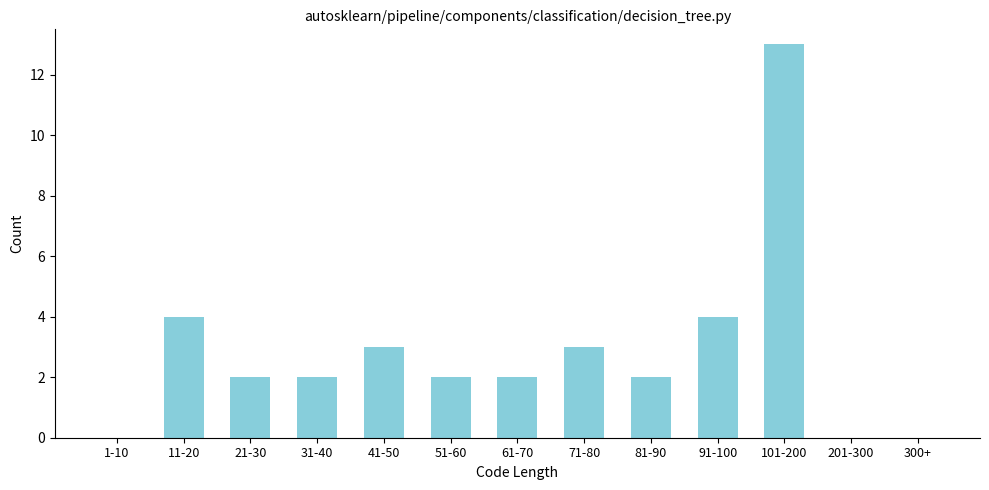

Reading right to left, list all the values displayed in this chart.

300+=0	201-300=0	101-200=13	91-100=4	81-90=2	71-80=3	61-70=2	51-60=2	41-50=3	31-40=2	21-30=2	11-20=4	1-10=0